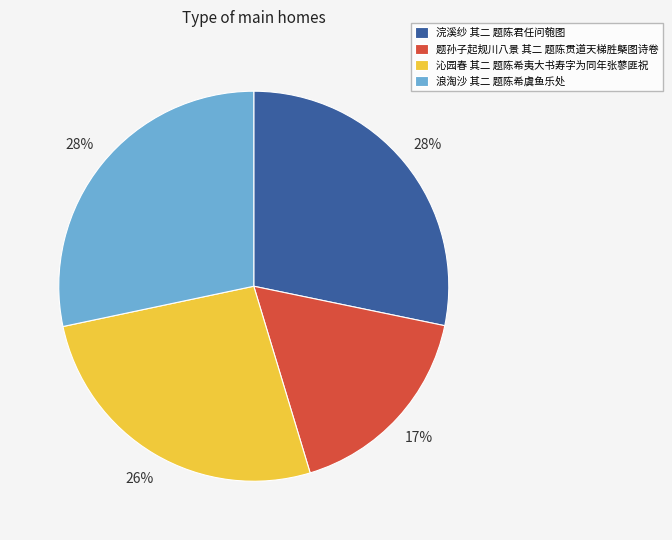

The 浪淘沙 其二 题陈希虞鱼乐处 slice represents 38% of the pie. True or false?

False